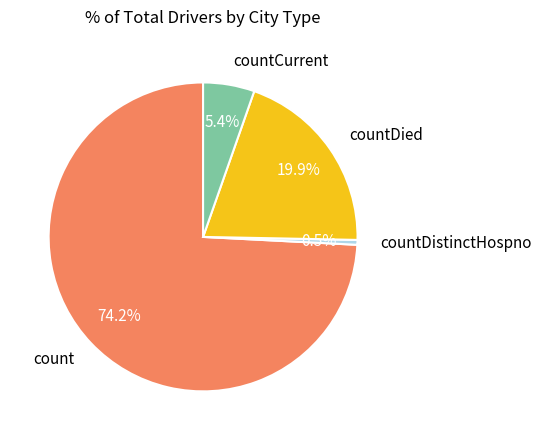

Which category has the biggest portion of the pie?

count